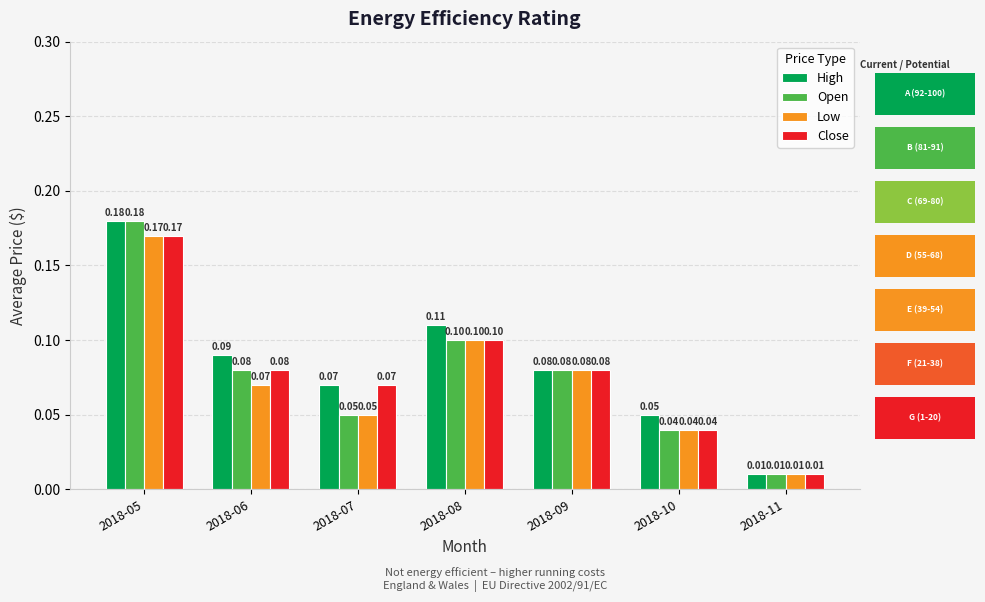

List the labels in order of High value, smallest first.

2018-11, 2018-10, 2018-07, 2018-09, 2018-06, 2018-08, 2018-05